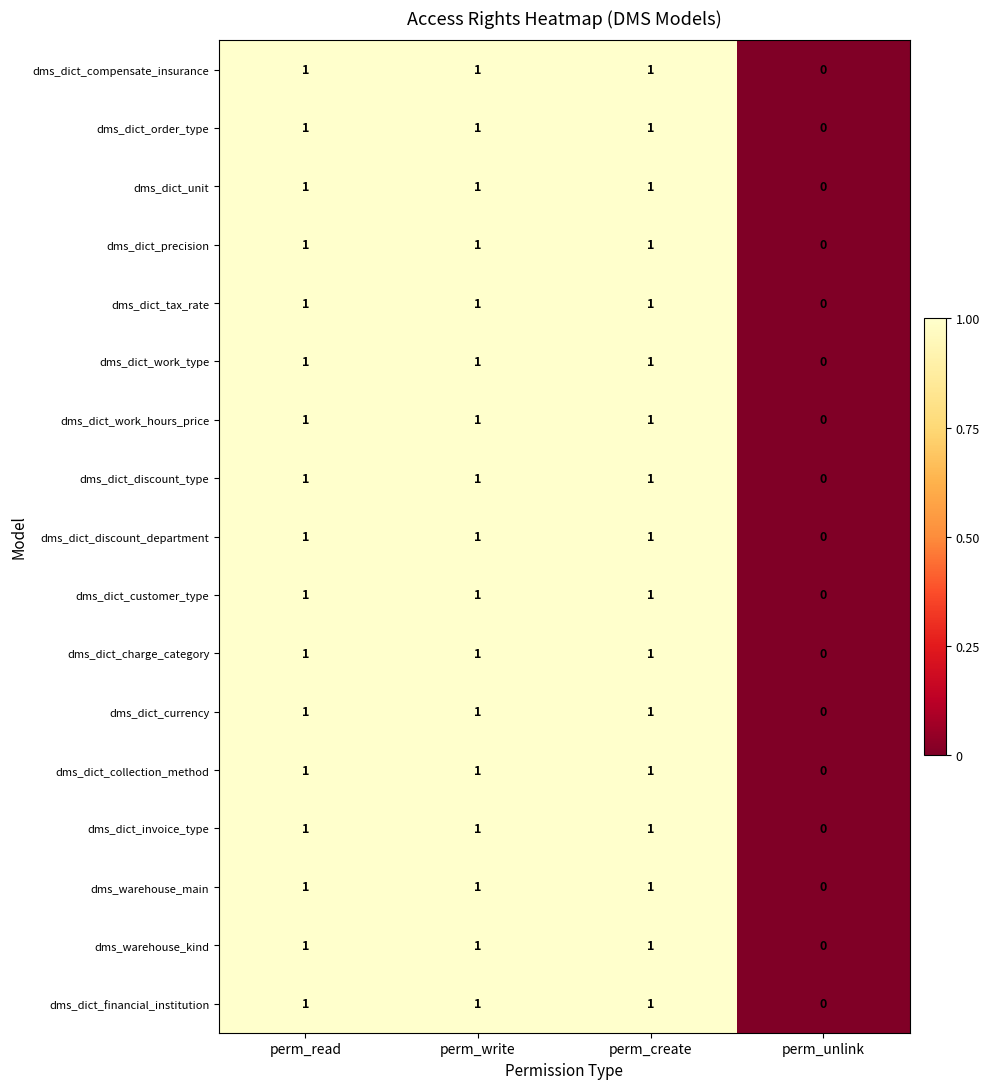

Is it true that dms_dict_compensate_insurance equals -1 at perm_unlink?

False